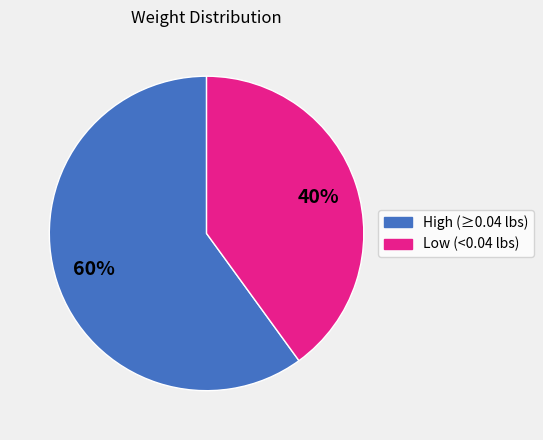

To the nearest percent, what is the average slice percentage?

50%